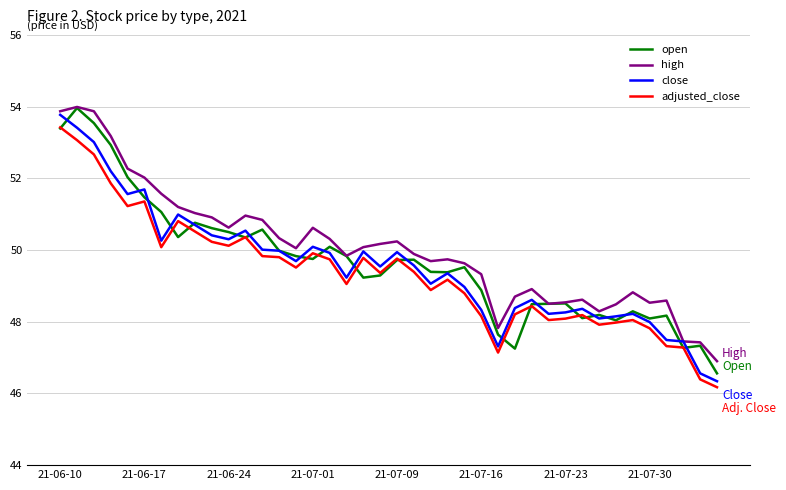

What is the smallest value displayed?

46.2